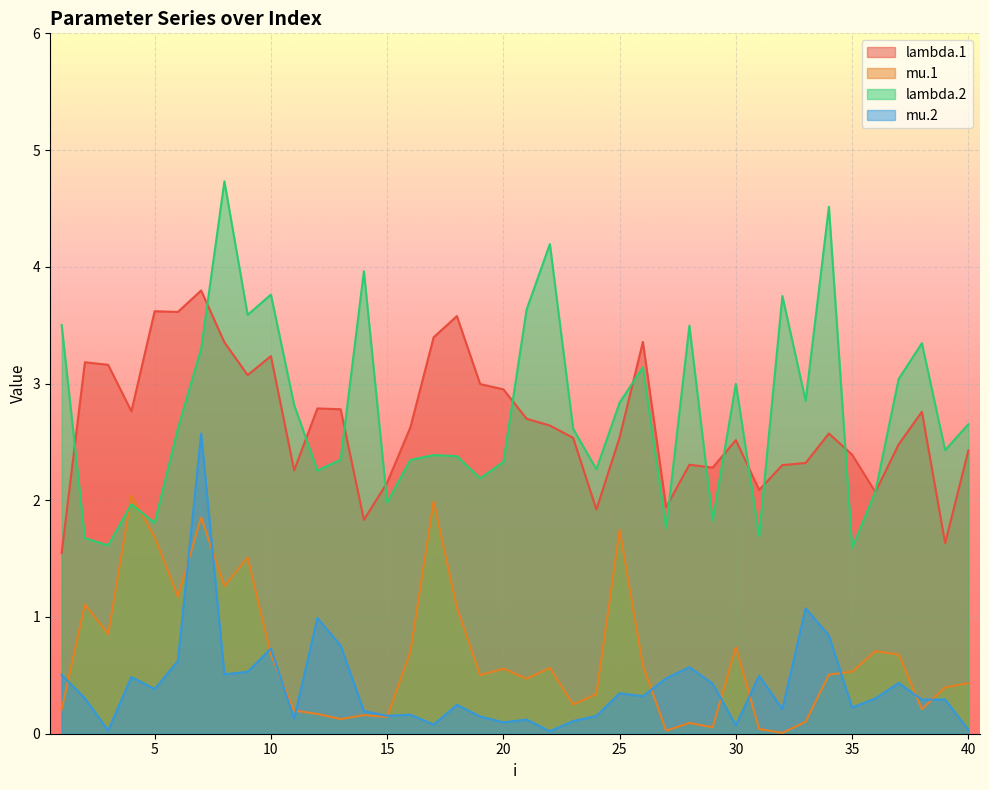

The value of lambda.1 at 5 is 2.1. True or false?

False